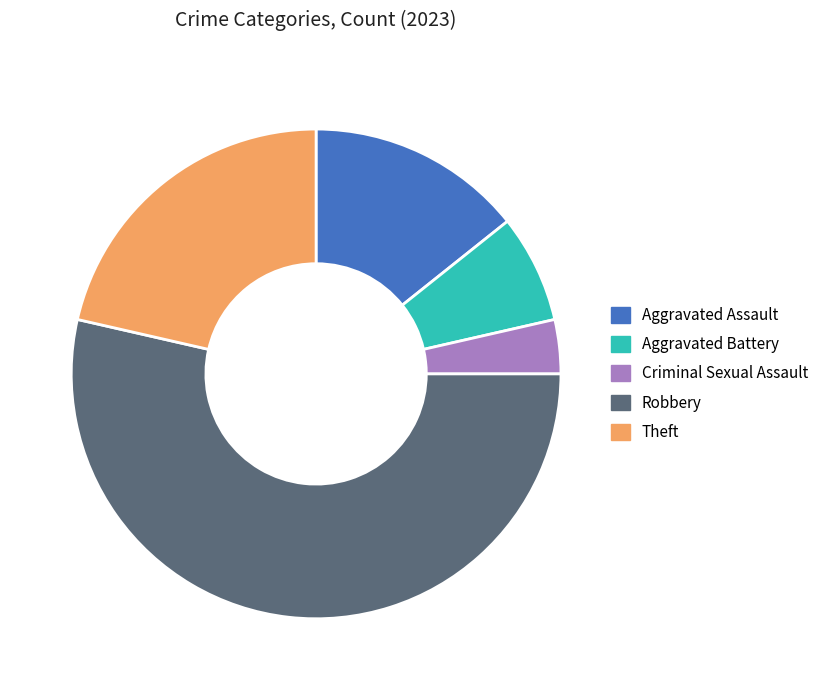

Between Aggravated Battery and Criminal Sexual Assault, which is larger?

Aggravated Battery